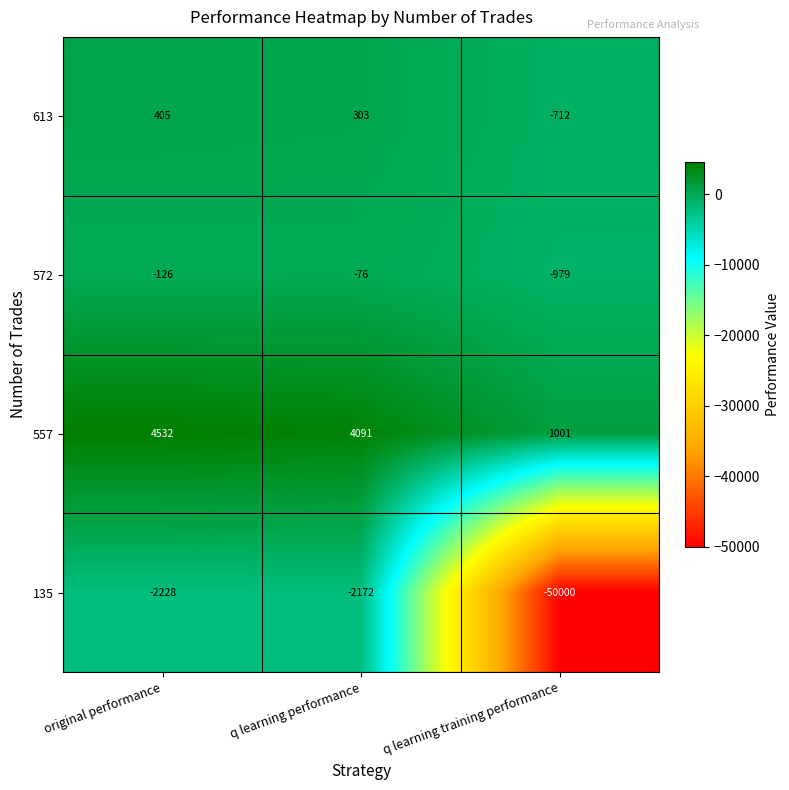

What is the difference between the 557 values at q learning training performance and original performance?

3531